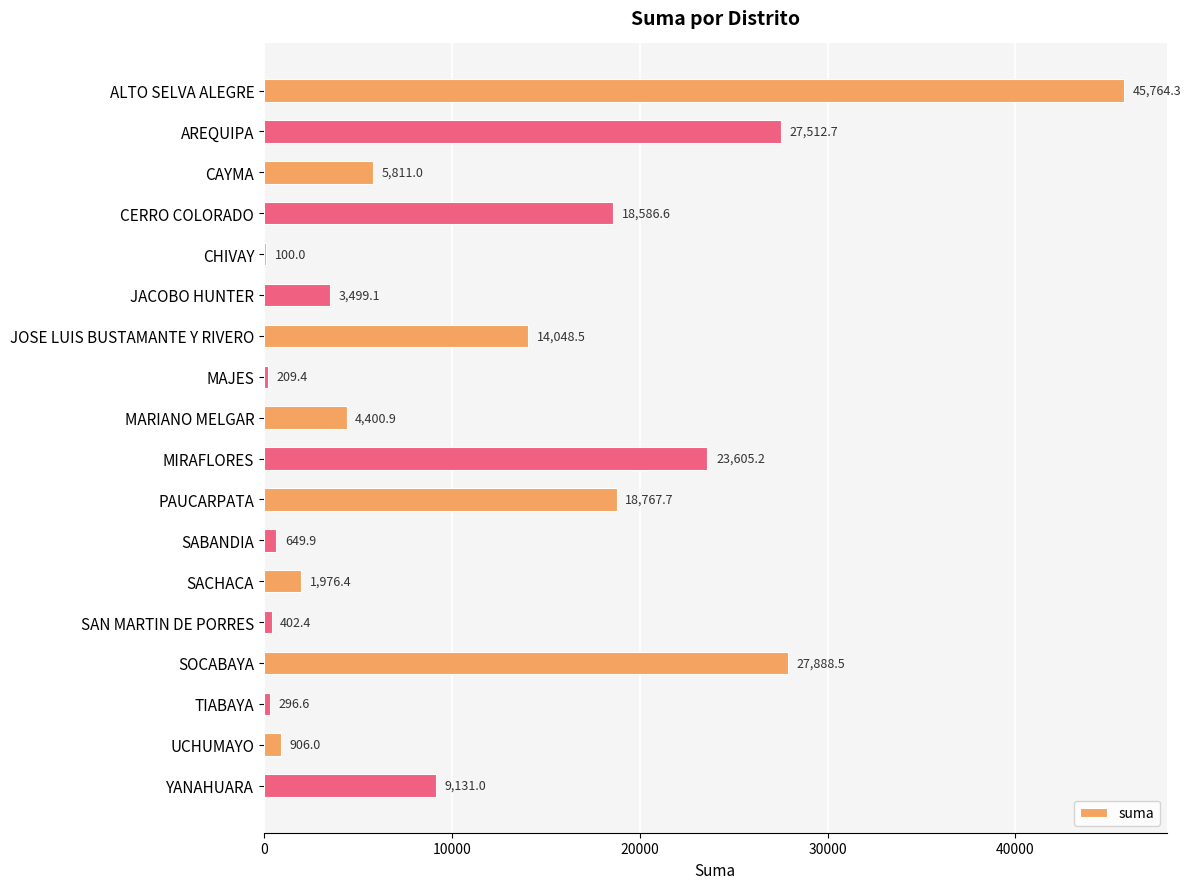

The value at JOSE LUIS BUSTAMANTE Y RIVERO is 14048.5. True or false?

True